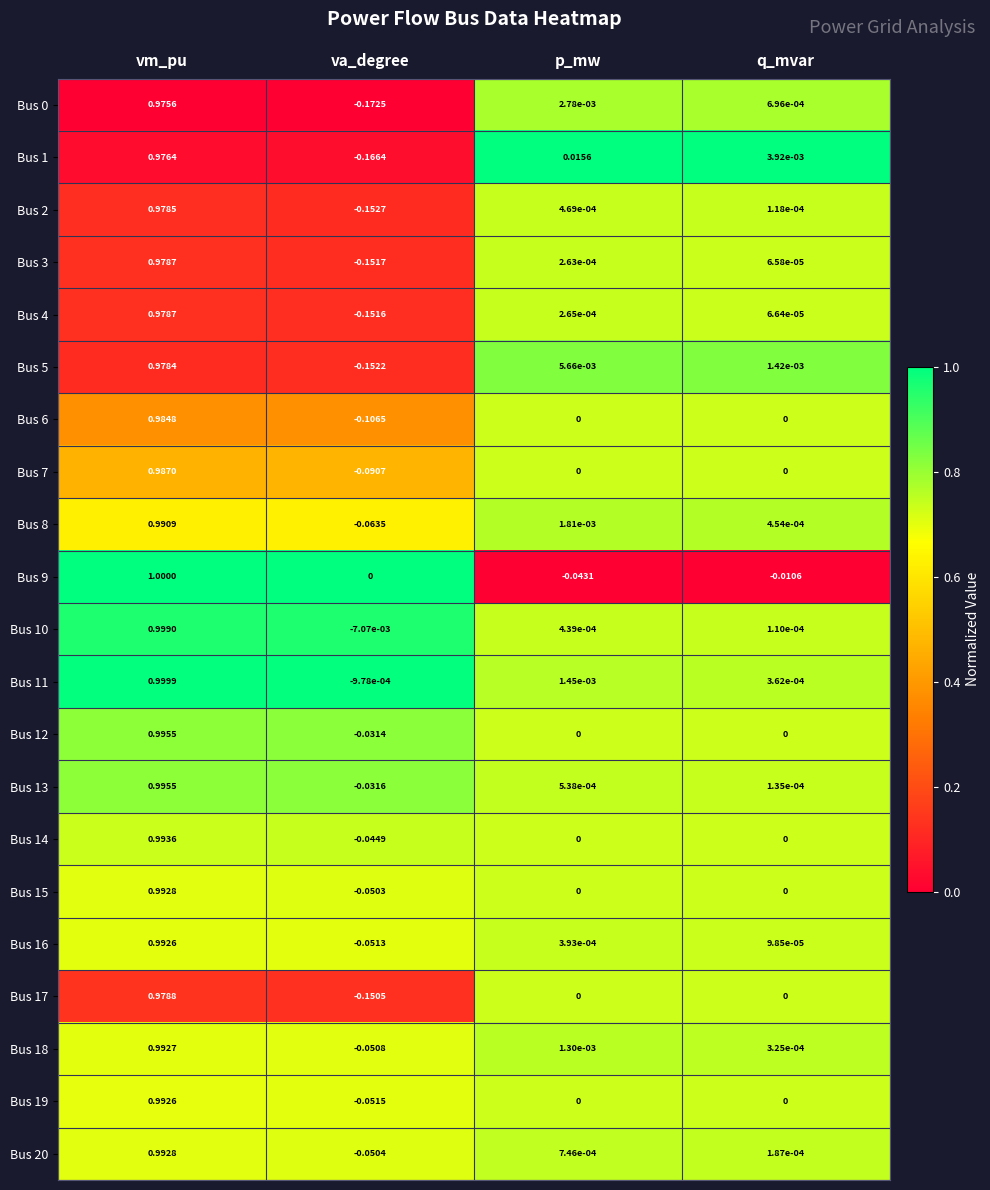

Where does the Bus 9 series first go above 0?

vm_pu